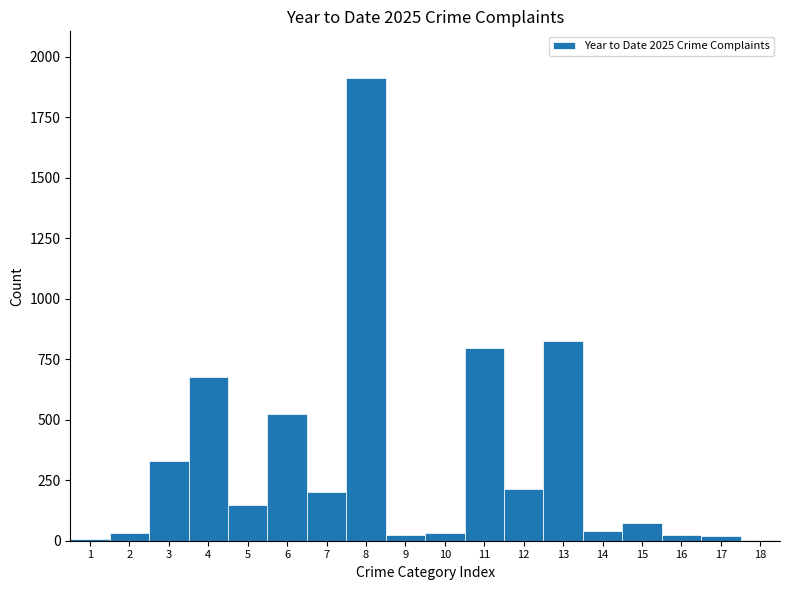

Is it true that the value at 15 is 75?

True